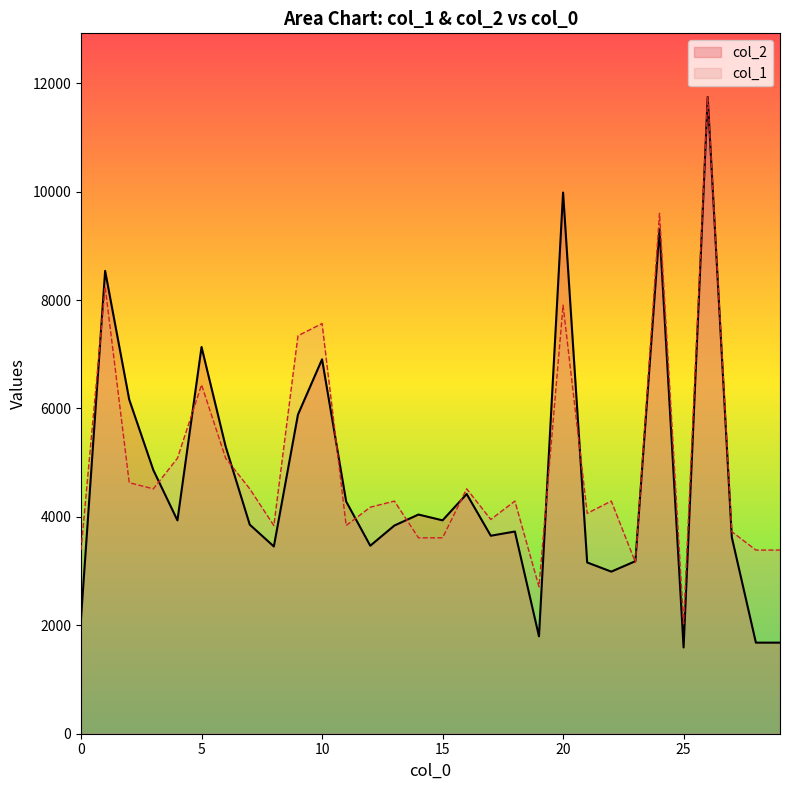

Count the number of data series in this chart.

2